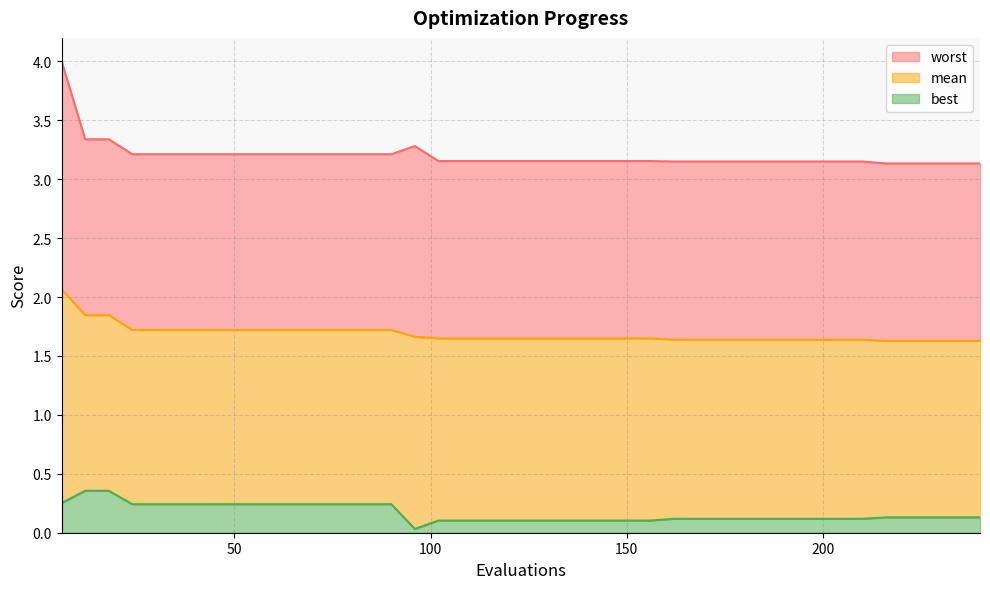

True or false: mean and worst intersect in this chart.

False